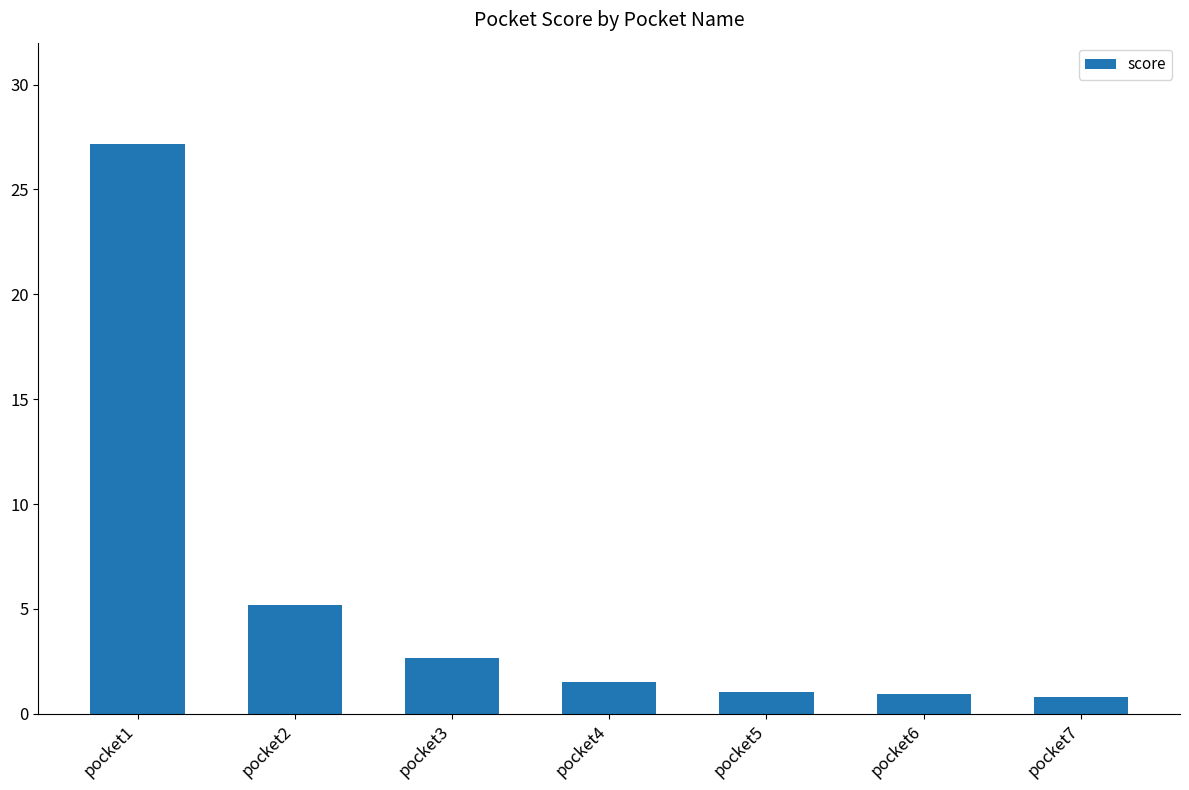

What is the value of the 1st bar from the left?

27.2